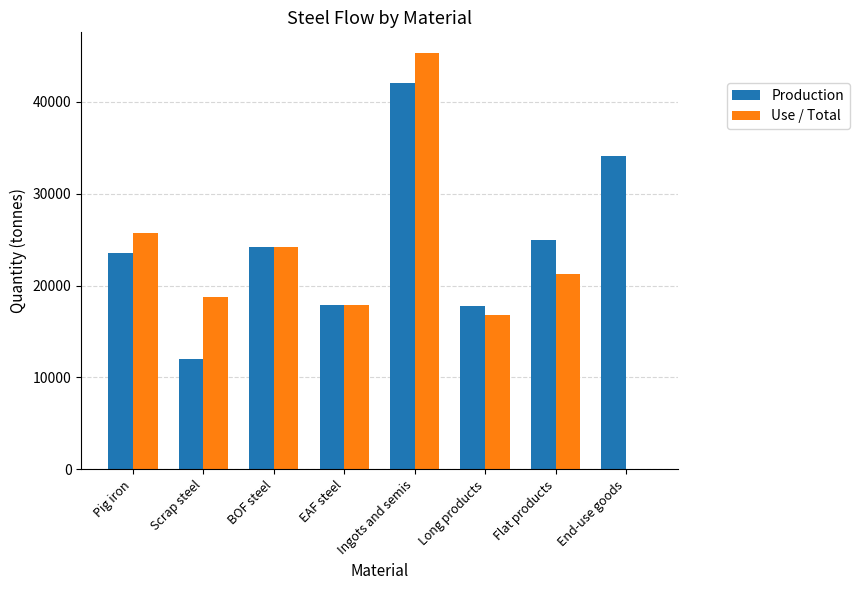

The value of Production at EAF steel is 17883.0. True or false?

True